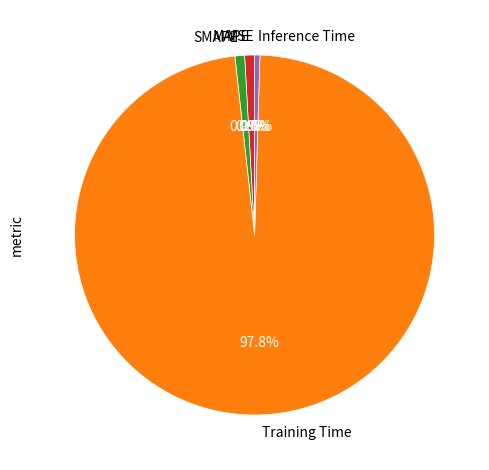

Is there any slice that represents more than half of the pie?

Yes